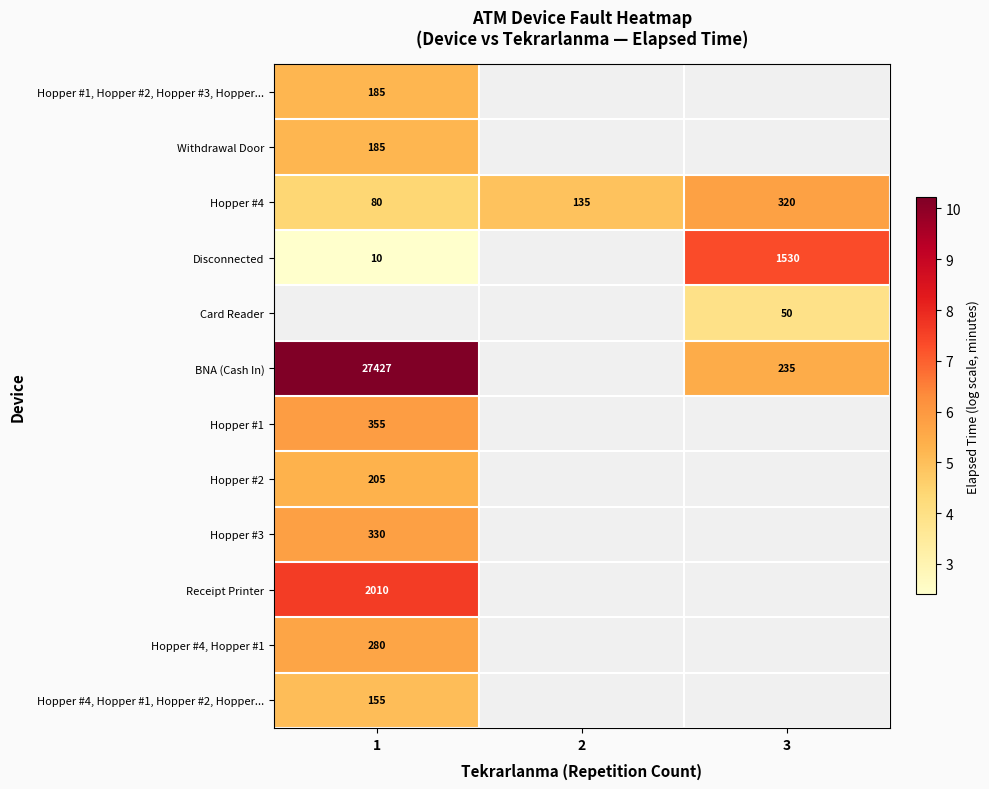

Count the number of categories in the chart.

3